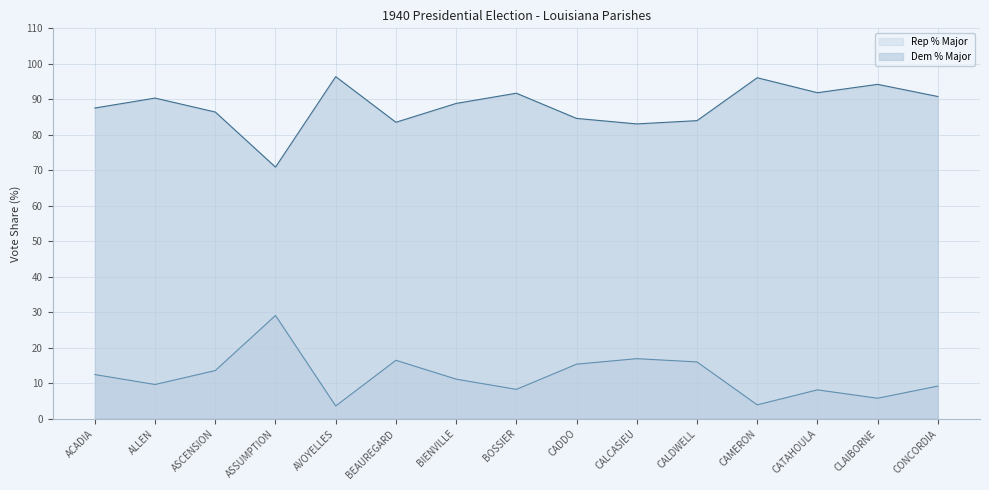

How many interior local valleys does the Dem % Major series have?

4